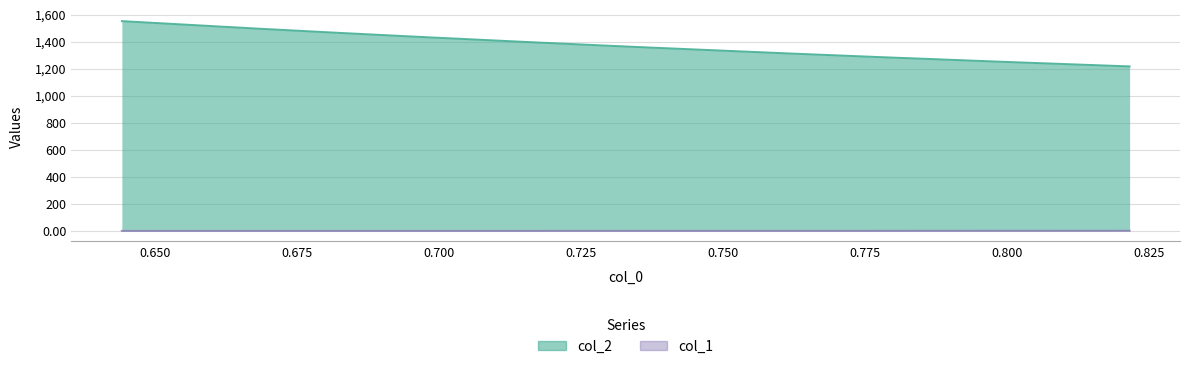

Count the number of categories in the chart.

10